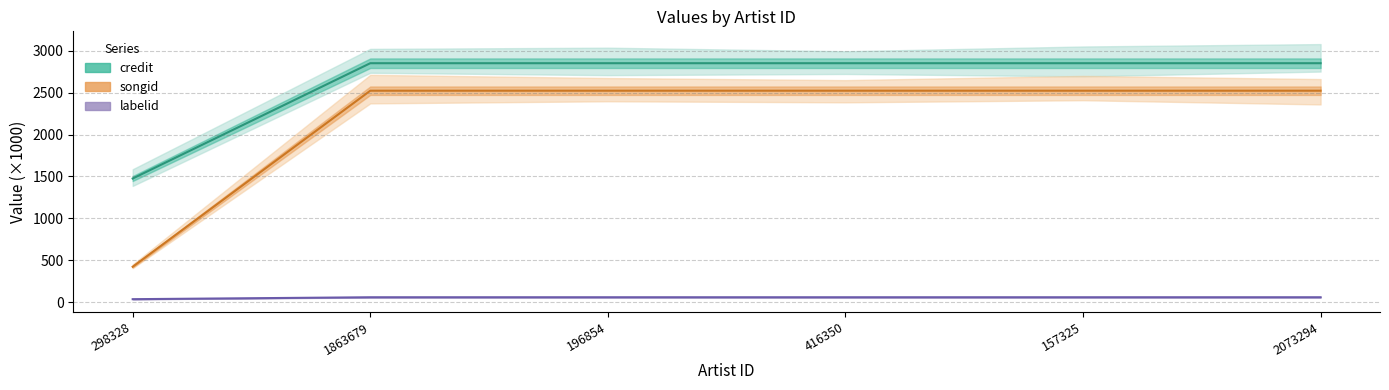

What is the smallest value displayed?

35.9